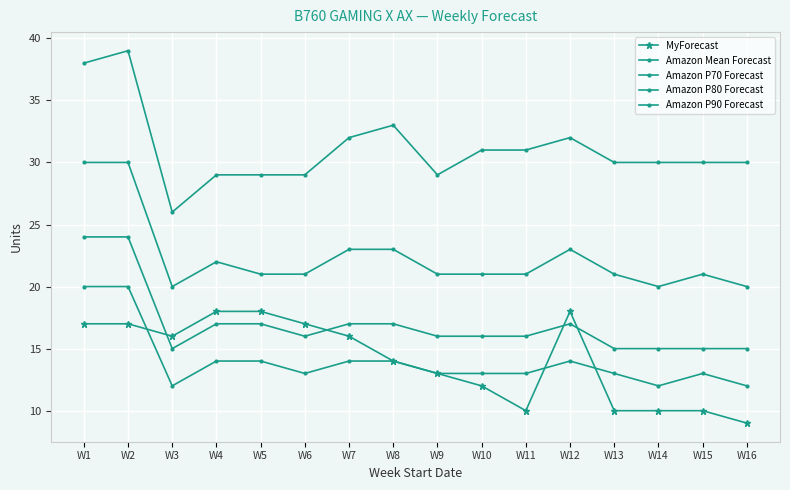

Count the number of data series in this chart.

5